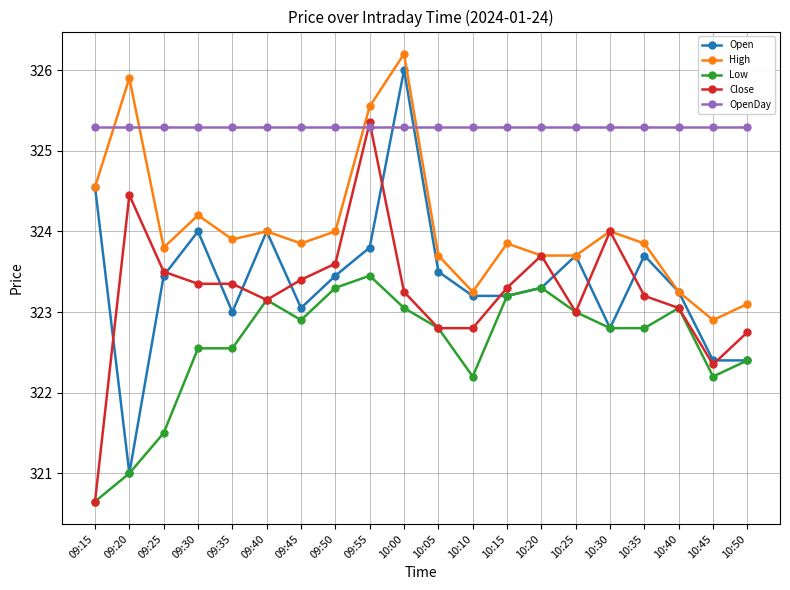

At which label does High first exceed 323?

09:15